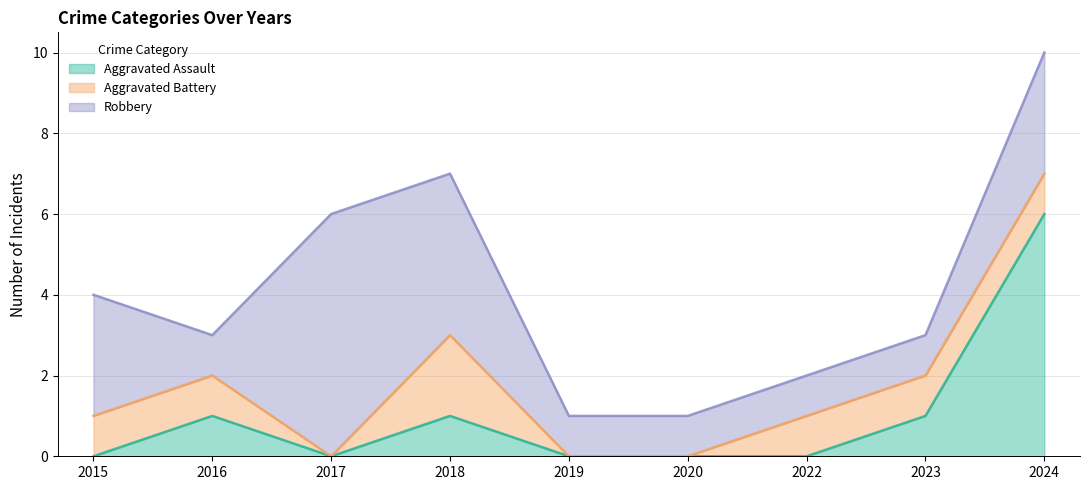

What is the difference between the second highest and second lowest values in the Aggravated Battery series?

1